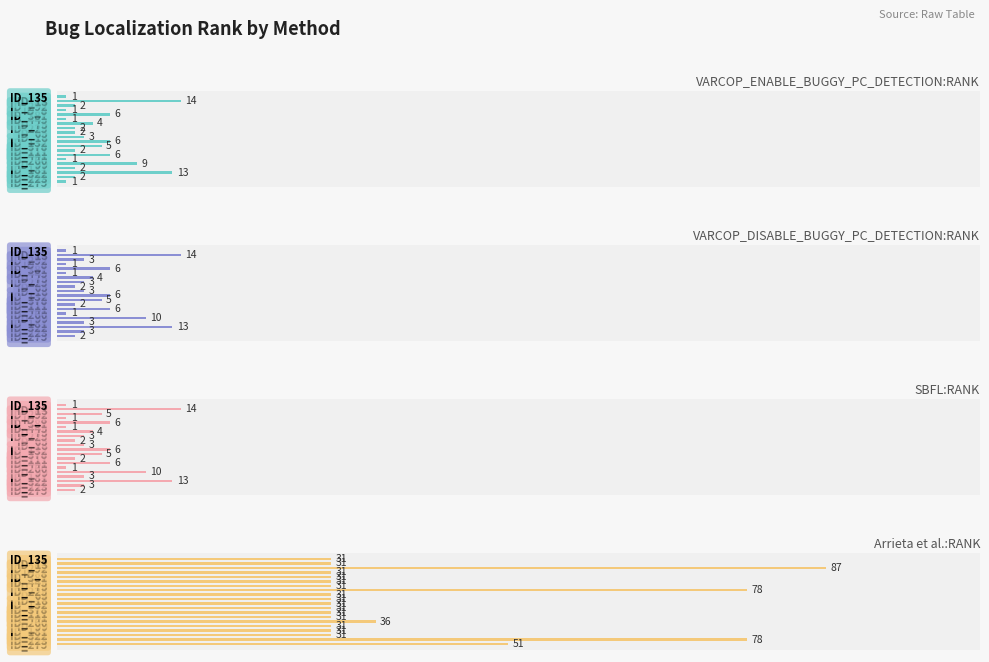

What is the value of the VARCOP_ENABLE_BUGGY_PC_DETECTION:RANK bar at the 15th from the left?

1